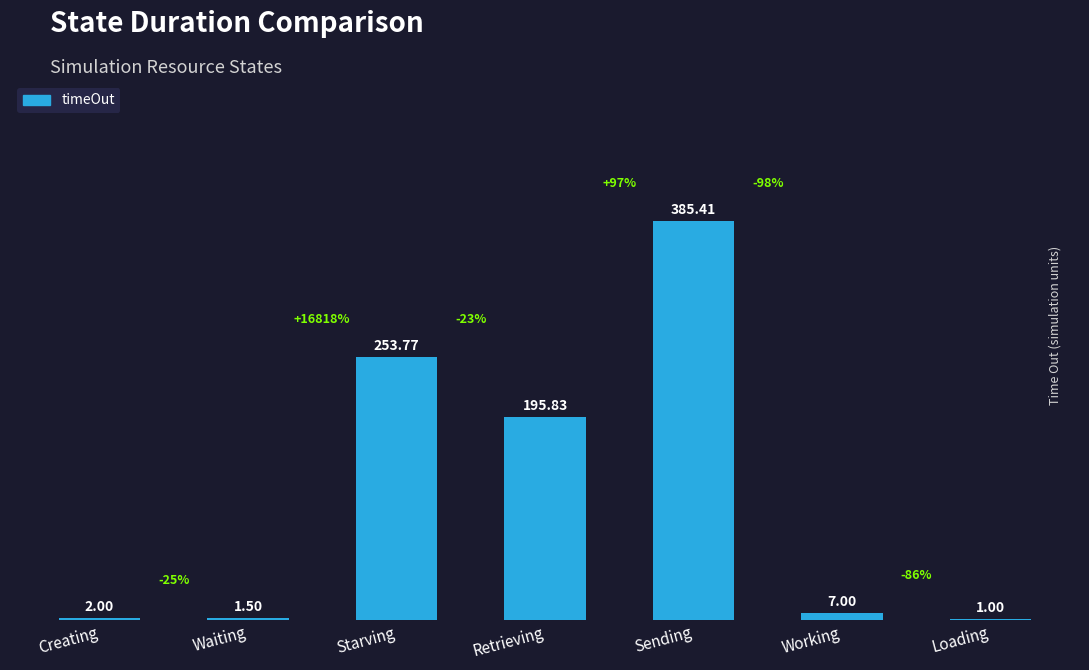

How many categories are shown in the chart?

7